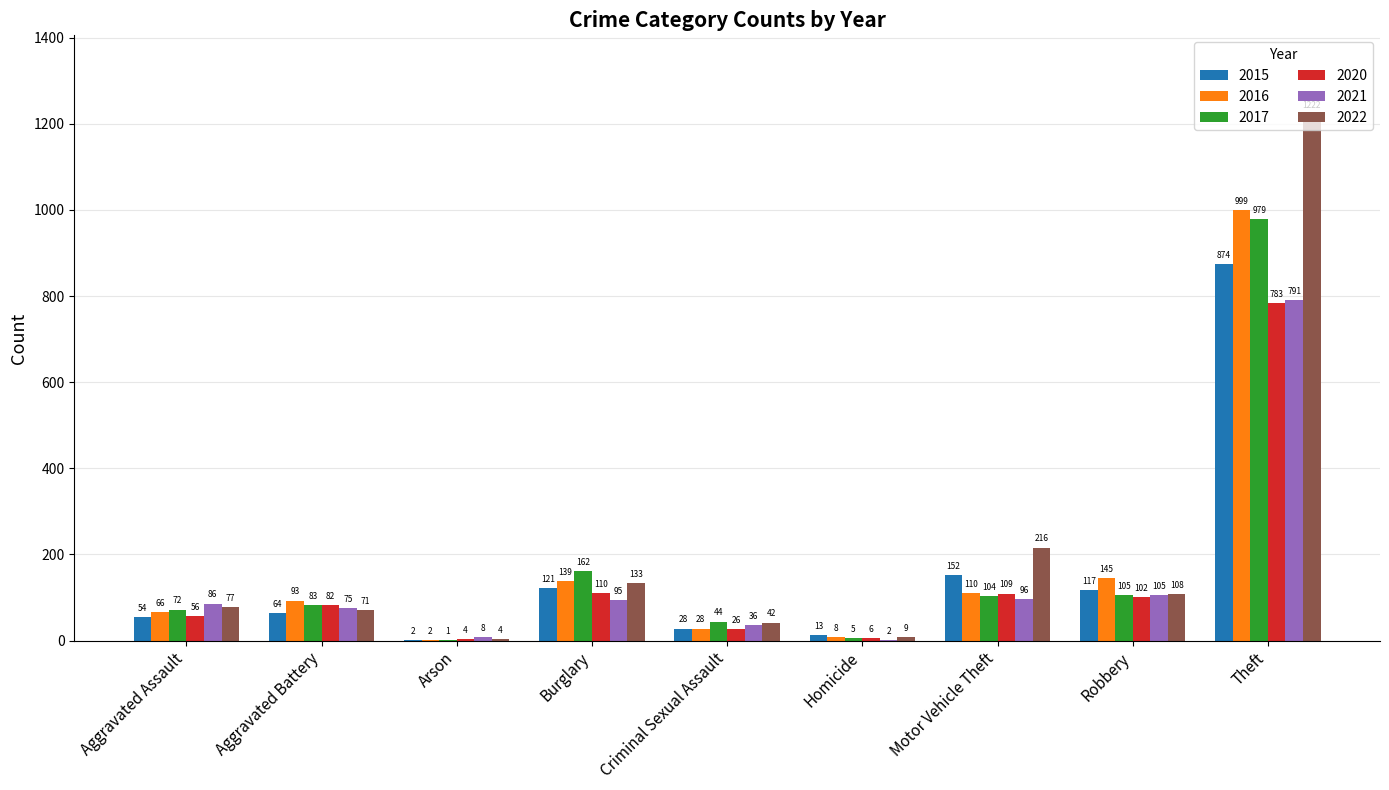

What is the average value of the 2015 series?

158